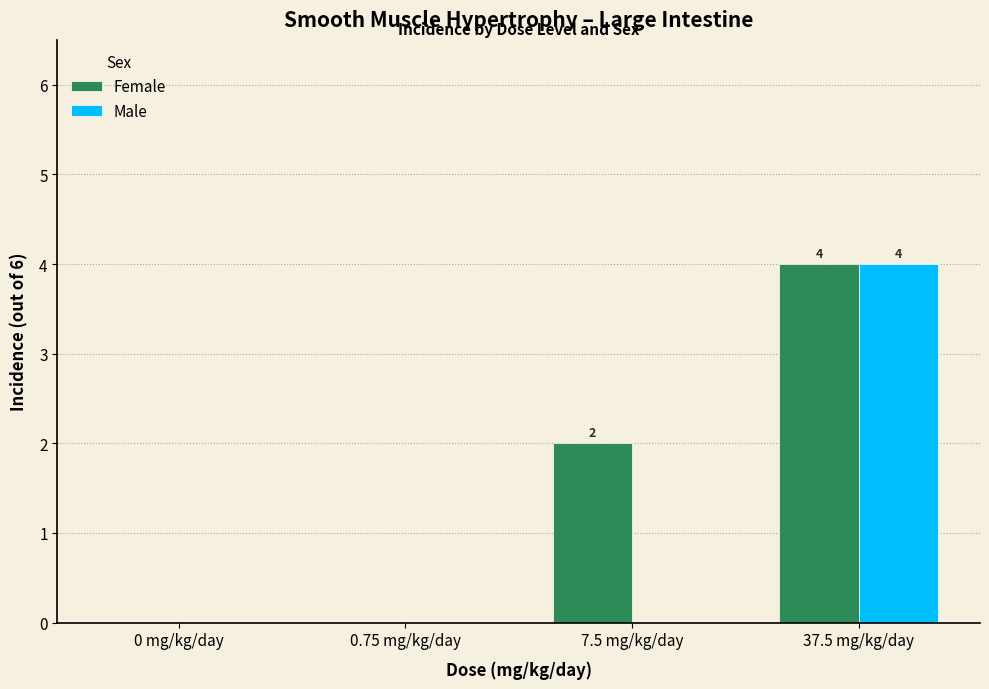

Does the chart contain stacked bars?

No